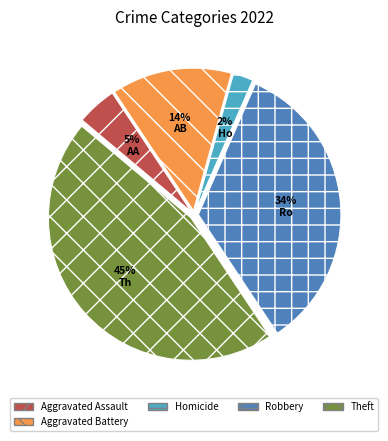

Is the sum of Homicide and Aggravated Assault greater than half?

No